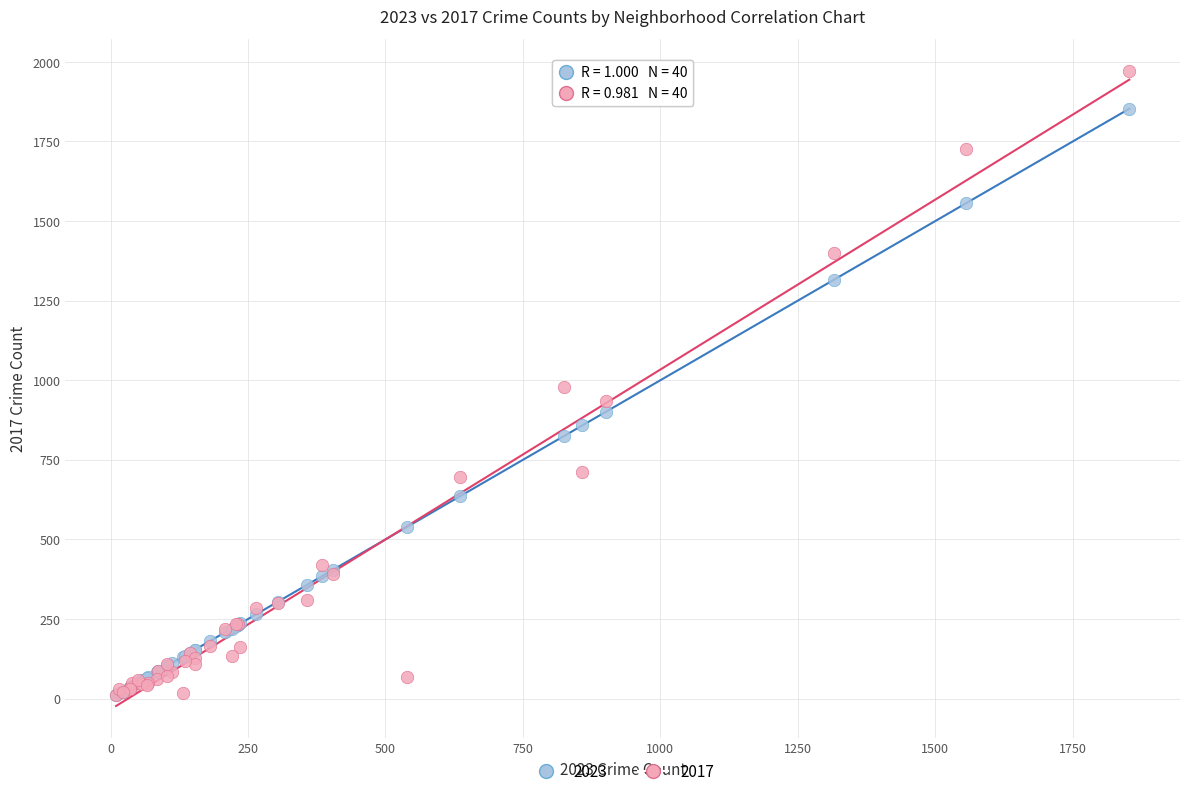

What are all the series names shown in the legend?

2023, 2017